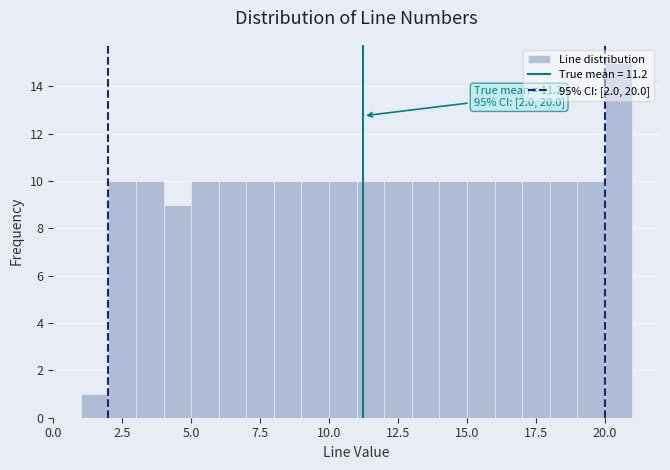

Read against the x-axis, roughly where is the centre of the tallest bar?

20.5